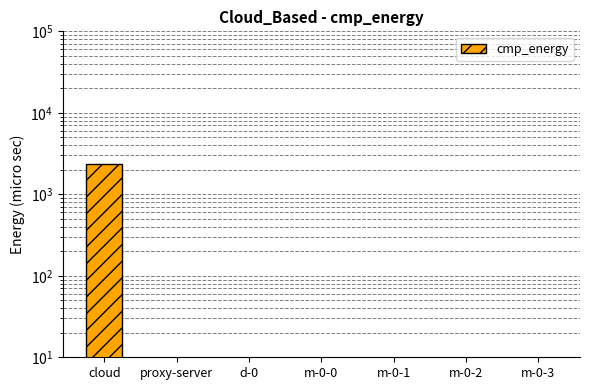

Is it true that the value at d-0 is 0.1?

False